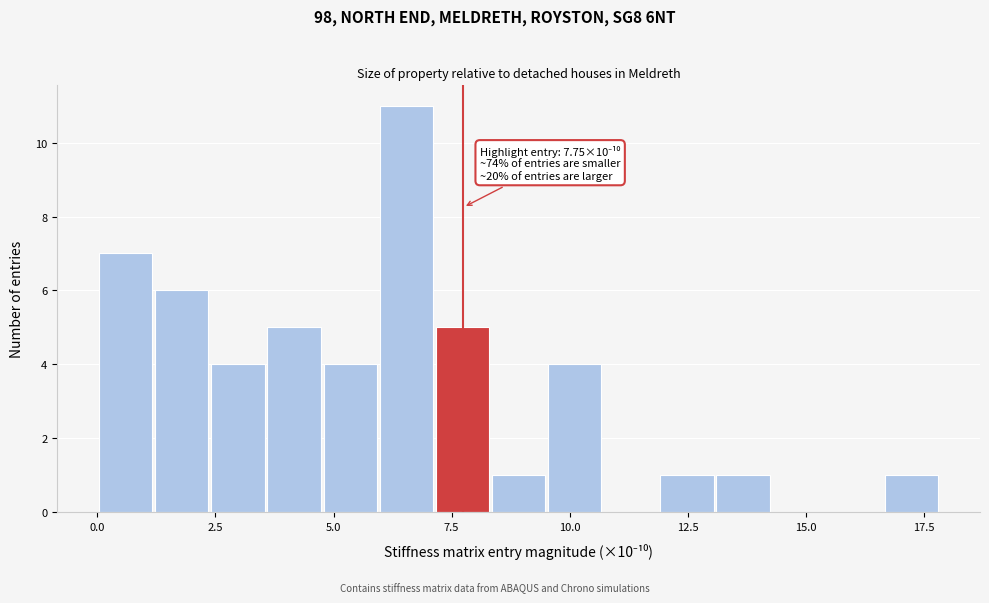

Read against the x-axis, roughly where is the centre of the tallest bar?

6.5